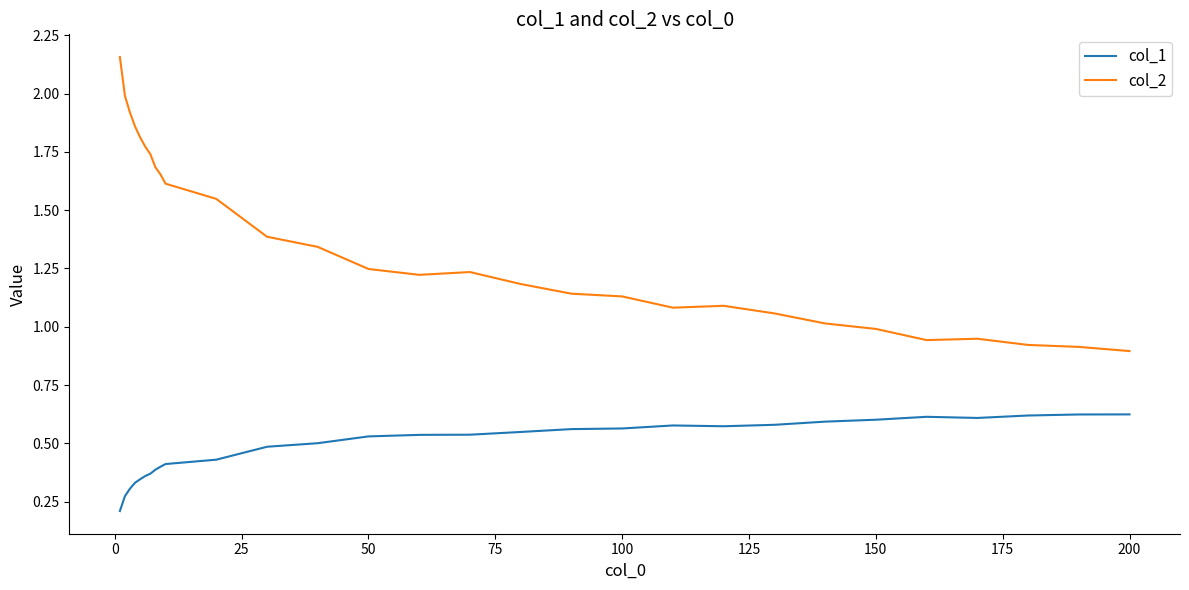

What are all the series names shown in the legend?

col_1, col_2